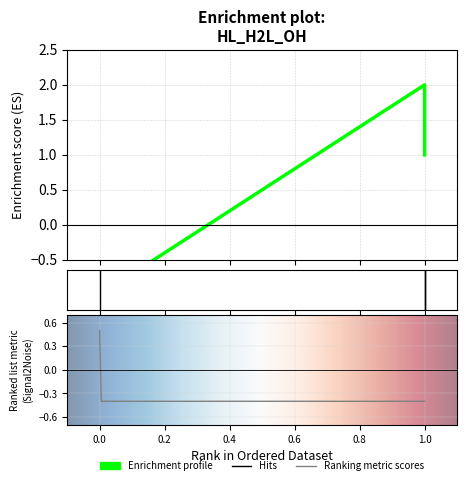

What is the minimum value shown in the chart?

-1